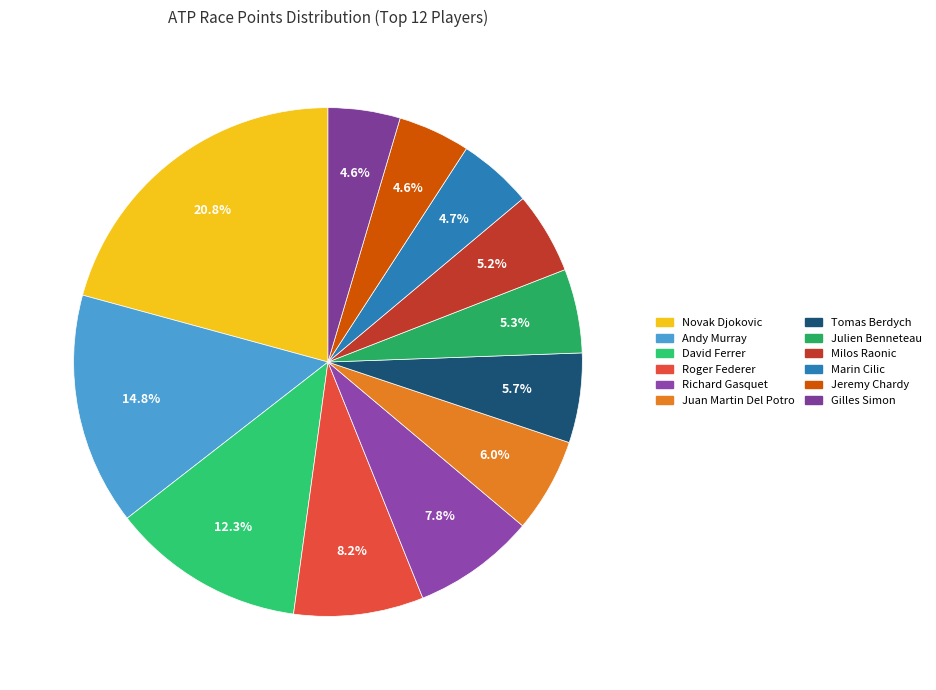

To the nearest percent, what is the difference between the largest and smallest slice percentages?

16%